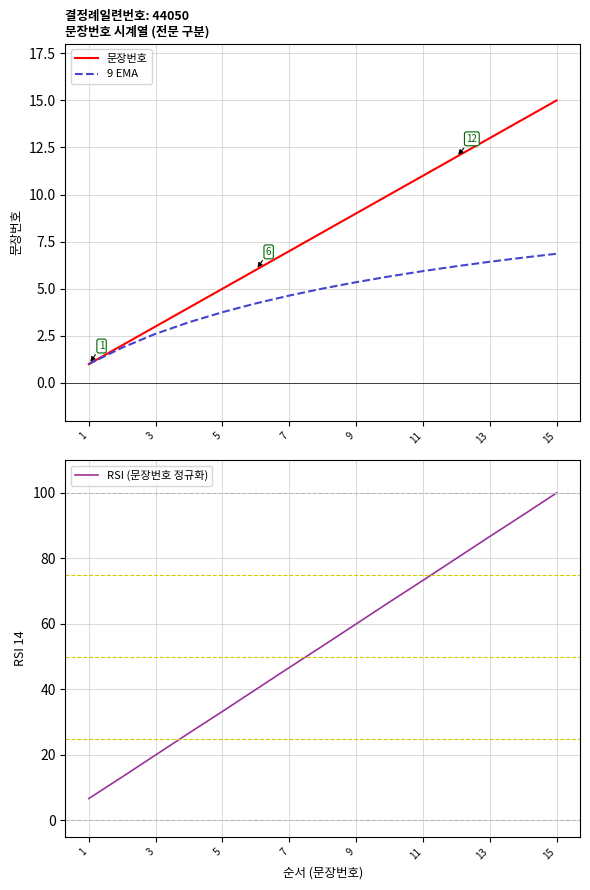

What is the maximum value for 문장번호?

15.0